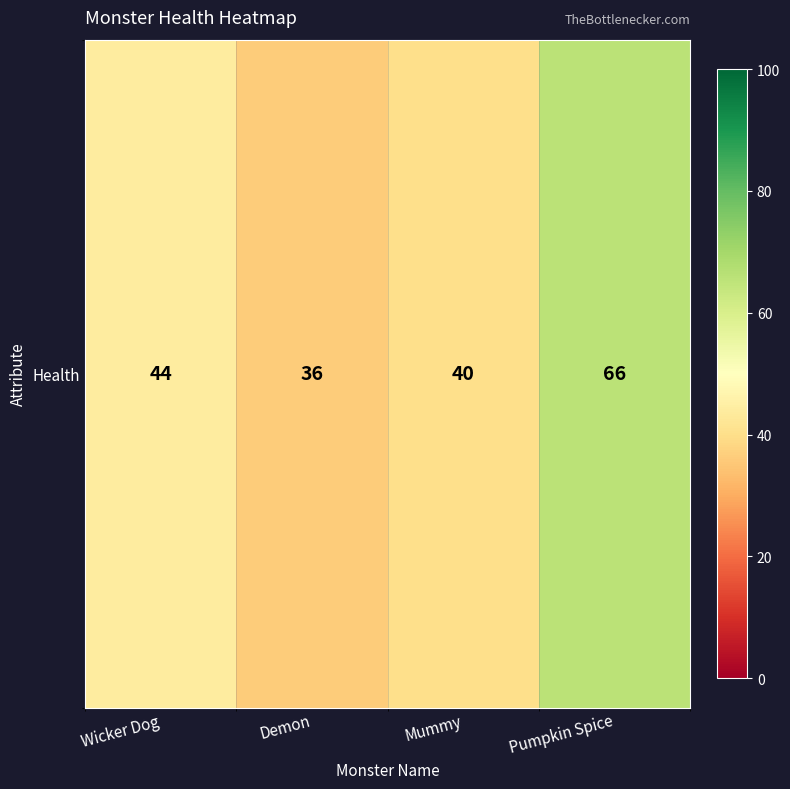

What is the difference between the values at Pumpkin Spice and Demon?

30